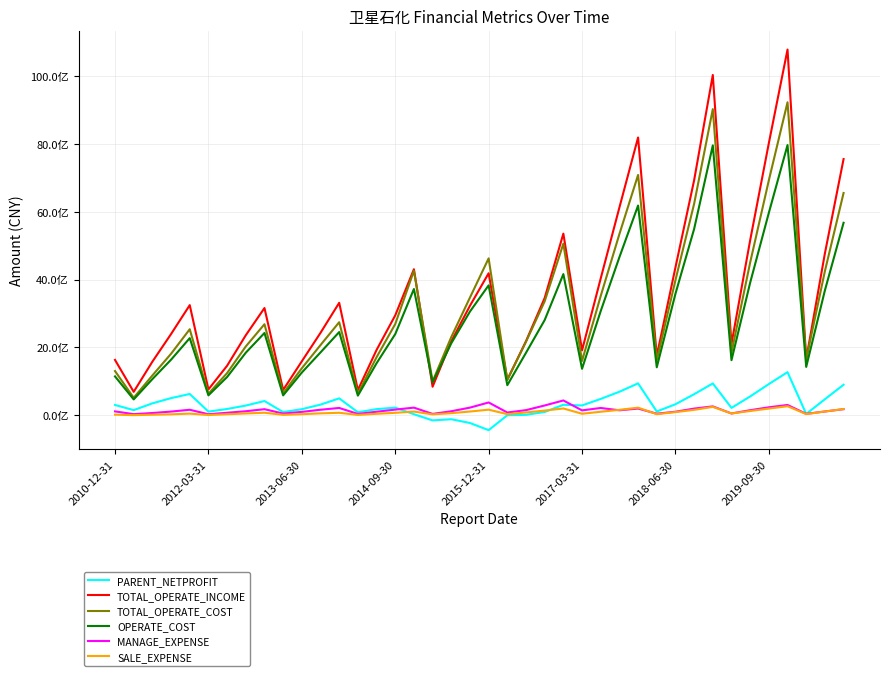

What are all the series names shown in the legend?

PARENT_NETPROFIT, TOTAL_OPERATE_INCOME, TOTAL_OPERATE_COST, OPERATE_COST, MANAGE_EXPENSE, SALE_EXPENSE